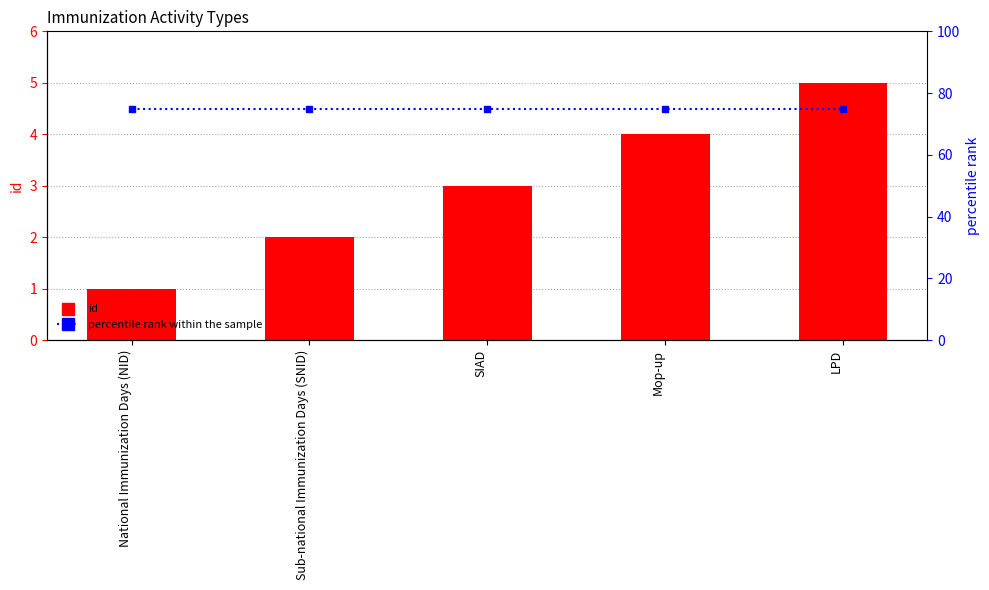

At which label does percentile rank within the sample reach its peak?

National Immunization Days (NID)